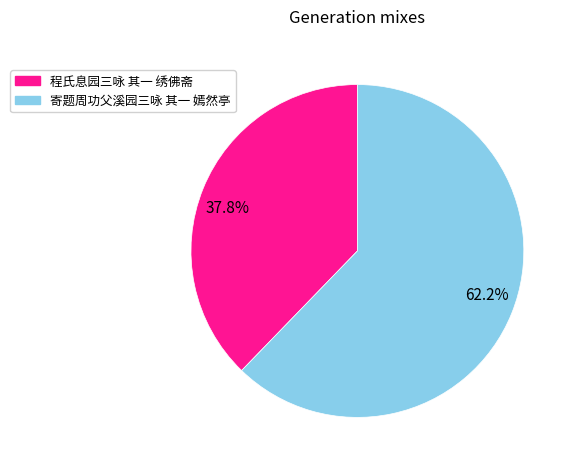

Count the number of slices in the pie.

2